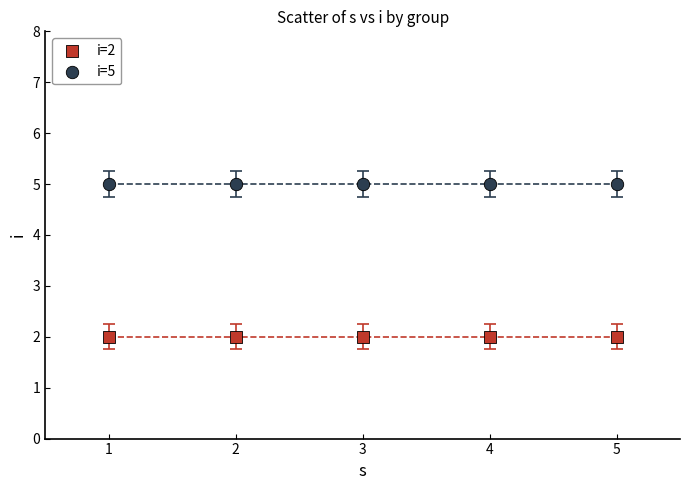

Which series reaches the minimum Y coordinate?

i=2